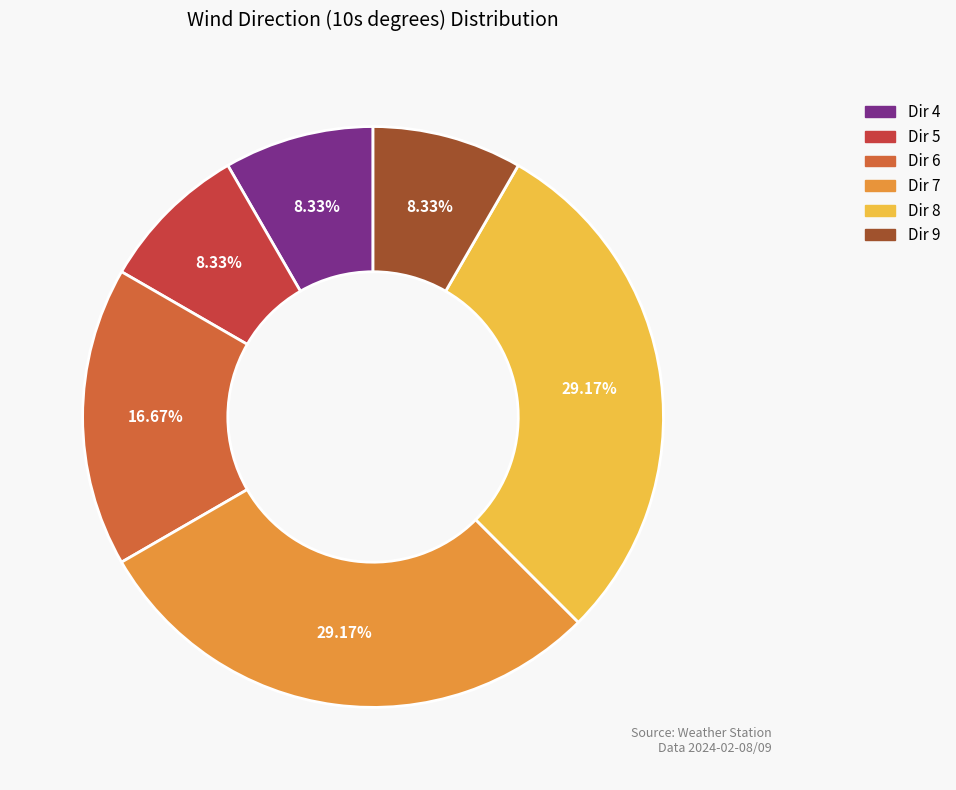

Is there a majority slice in this chart?

No